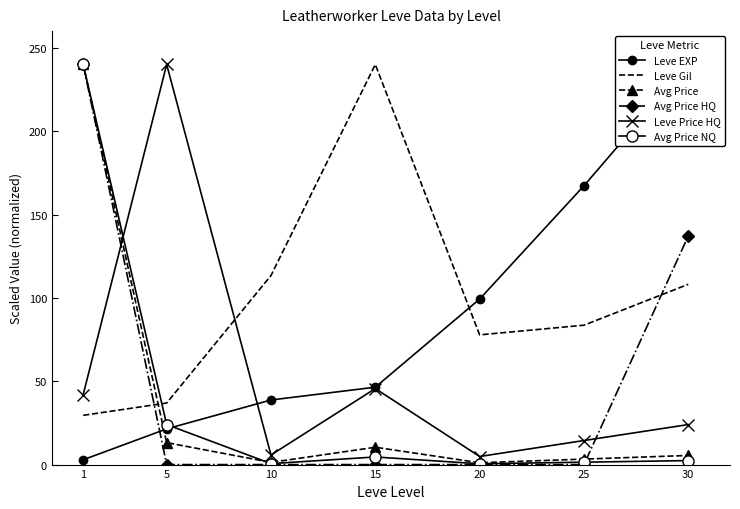

The Leve Price HQ series shows 240.0 at 5. True or false?

True